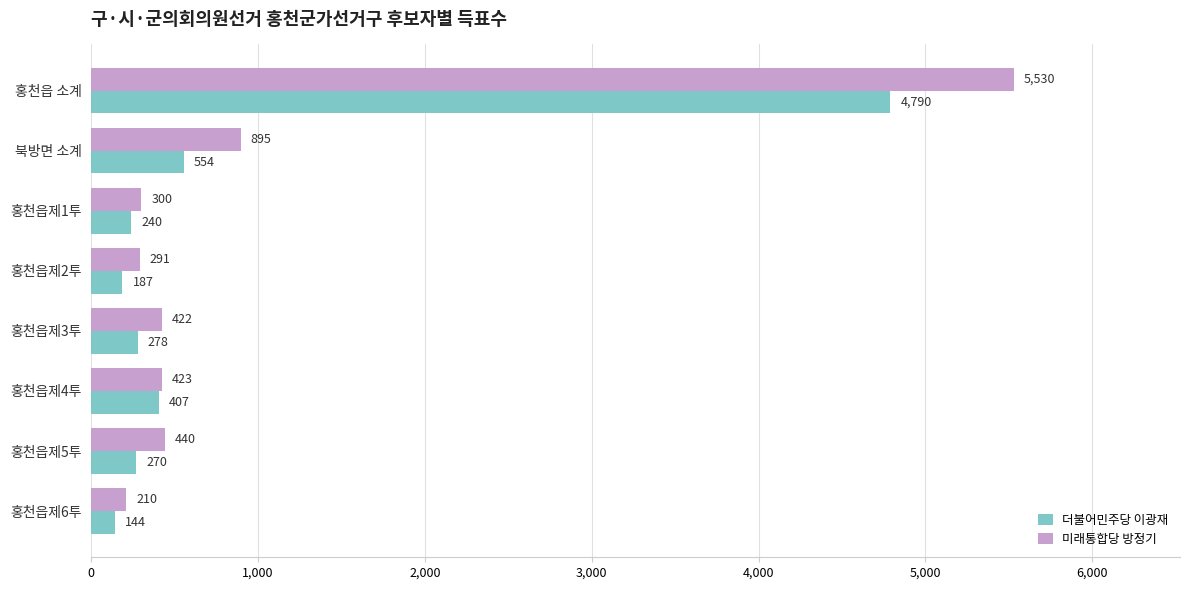

Read the 더불어민주당 이광재 value at 북방면 소계.

554